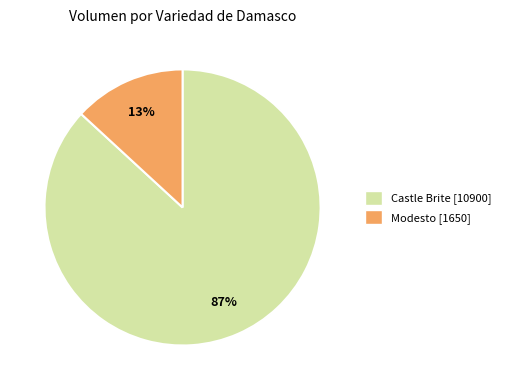

Between Modesto [1650] and Castle Brite [10900], which is larger?

Castle Brite [10900]